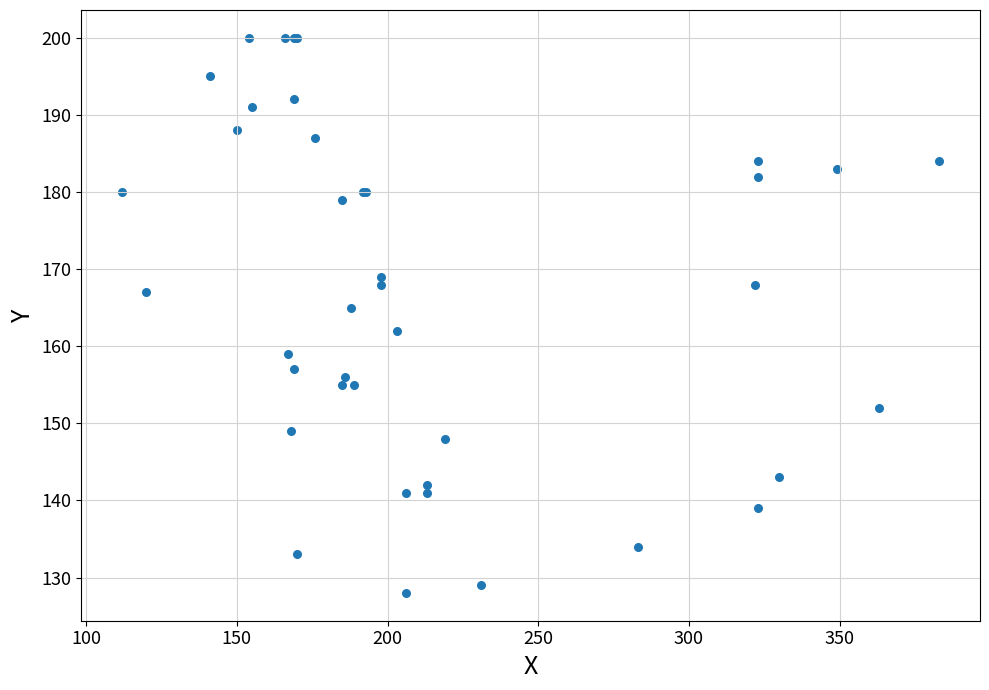

What Y value in the scatter plot is closest to 164?

165